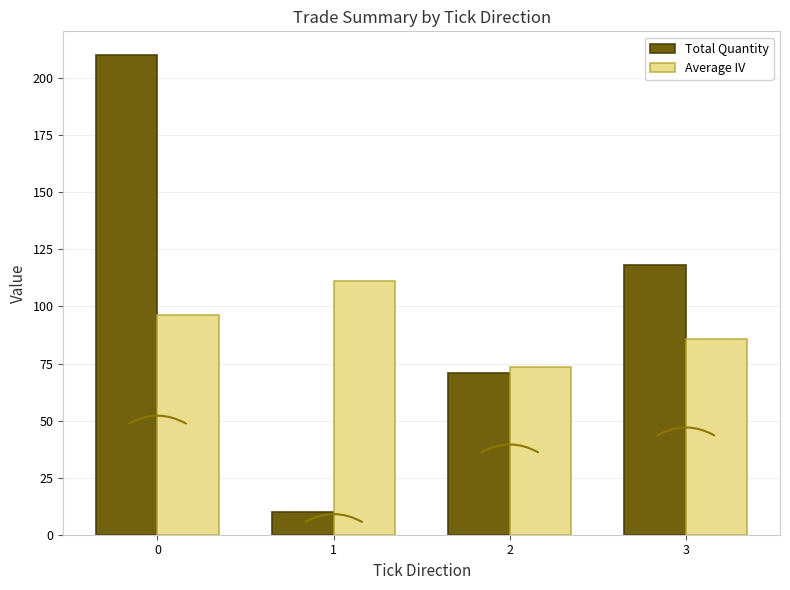

The Average IV series shows 96.2 at 0. True or false?

True